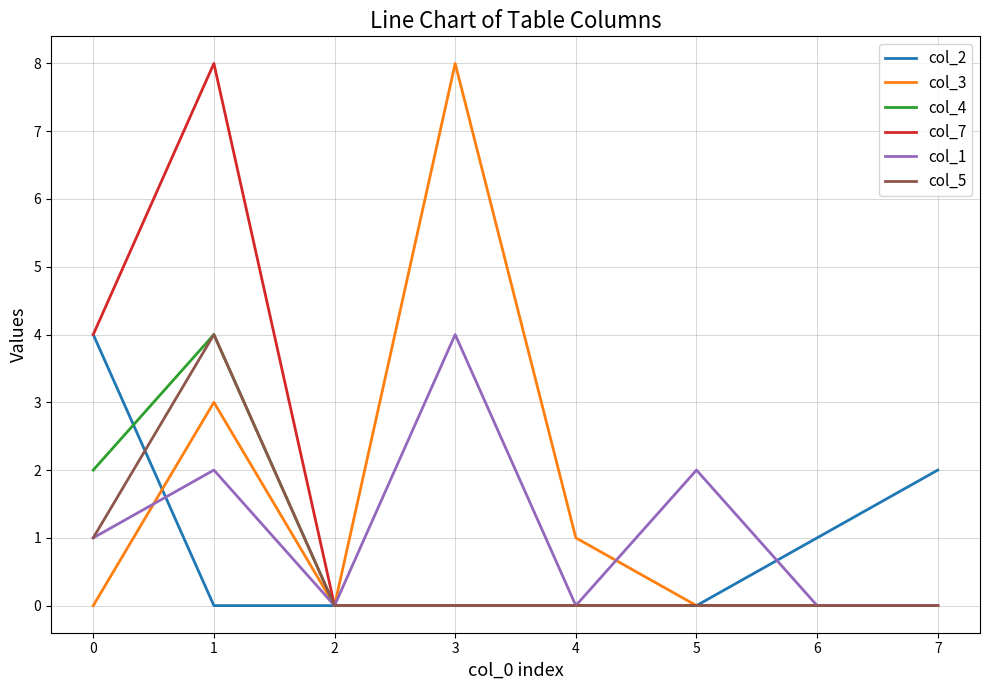

What is the difference between the highest and lowest values at 5?

2